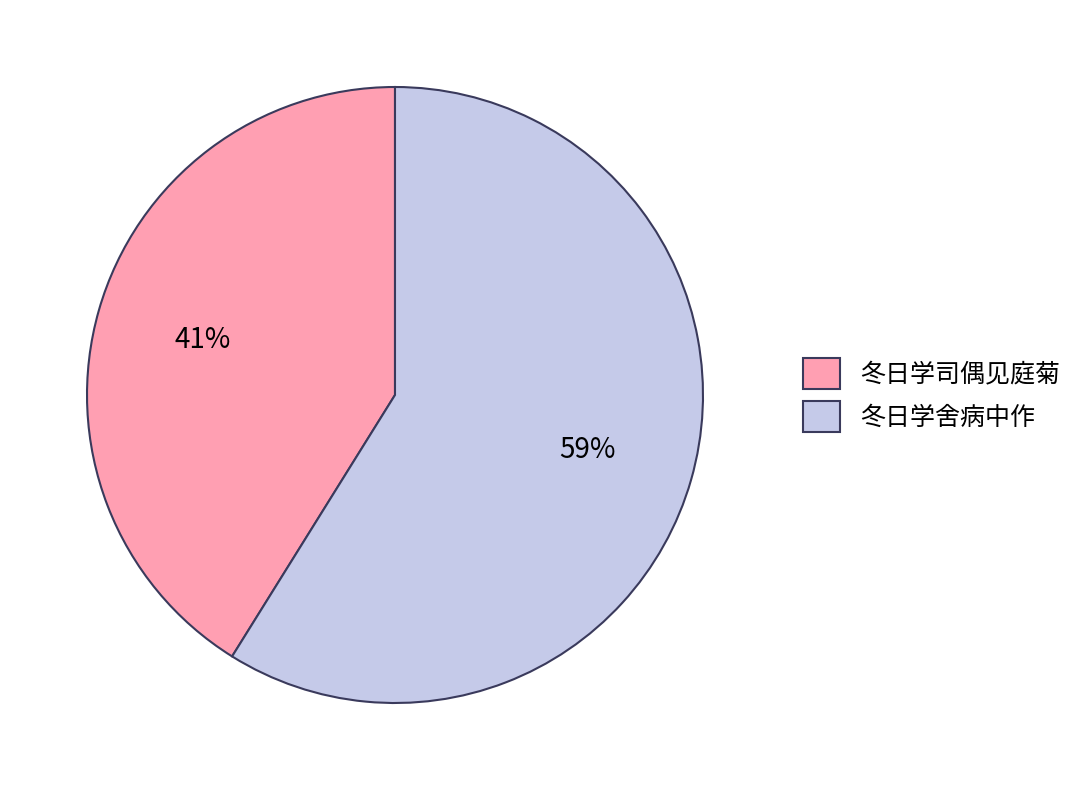

Is the sum of 冬日学司偶见庭菊 and 冬日学舍病中作 greater than half?

Yes